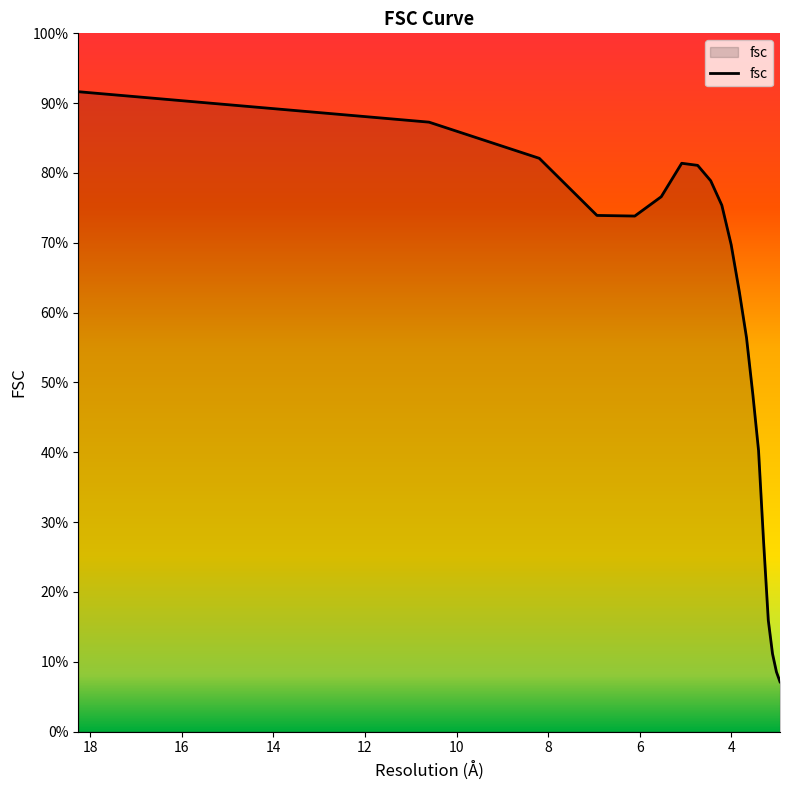

Reading left to right, extract all data points from this chart.

18.2574185835=0.9	10.5999788001=0.9	8.19231920519=0.8	6.93375245282=0.7	6.10847221782=0.7	5.53001263609=0.8	5.08328567775=0.8	4.7351372381=0.8	4.4499415949=0.8	4.20703161912=0.8	4.00320384513=0.7	3.82359556451=0.6	3.66864419124=0.6	3.5289233662=0.5	3.40601351645=0.4	3.29511203159=0.3	3.19275428407=0.2	3.10086836473=0.1	3.01511344578=0.1	2.93736747723=0.1